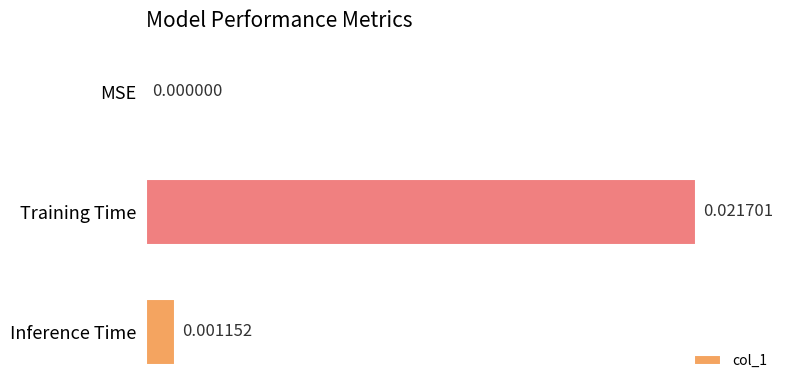

Where is the data nearest to the value 0?

MSE